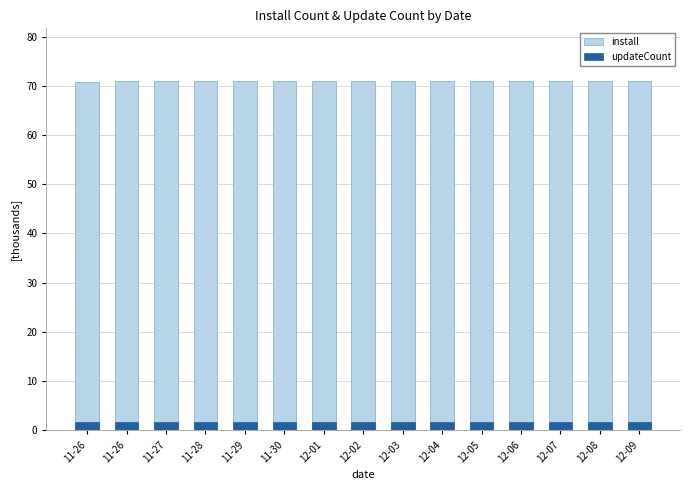

Reading left to right, transcribe all the data shown in this chart.

install: 11-26=70.9	11-26=70.9	11-27=70.9	11-28=70.9	11-29=70.9	11-30=70.9	12-01=70.9	12-02=70.9	12-03=71.0	12-04=71.0	12-05=71.0	12-06=71.0	12-07=71.0	12-08=71.0	12-09=71.0
updateCount: 11-26=1.7	11-26=1.7	11-27=1.7	11-28=1.7	11-29=1.7	11-30=1.7	12-01=1.7	12-02=1.7	12-03=1.7	12-04=1.7	12-05=1.7	12-06=1.7	12-07=1.7	12-08=1.7	12-09=1.7